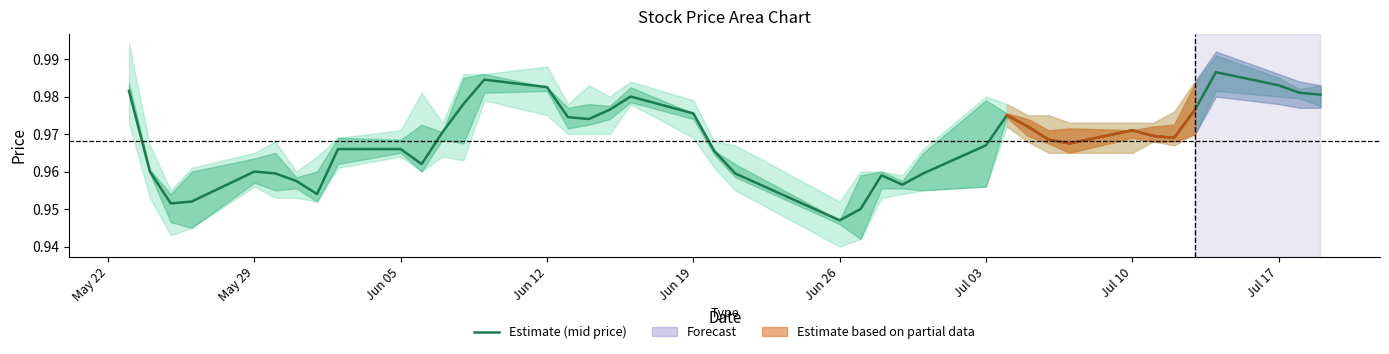

At which label does Estimate (mid price) reach its minimum?

Jun 26